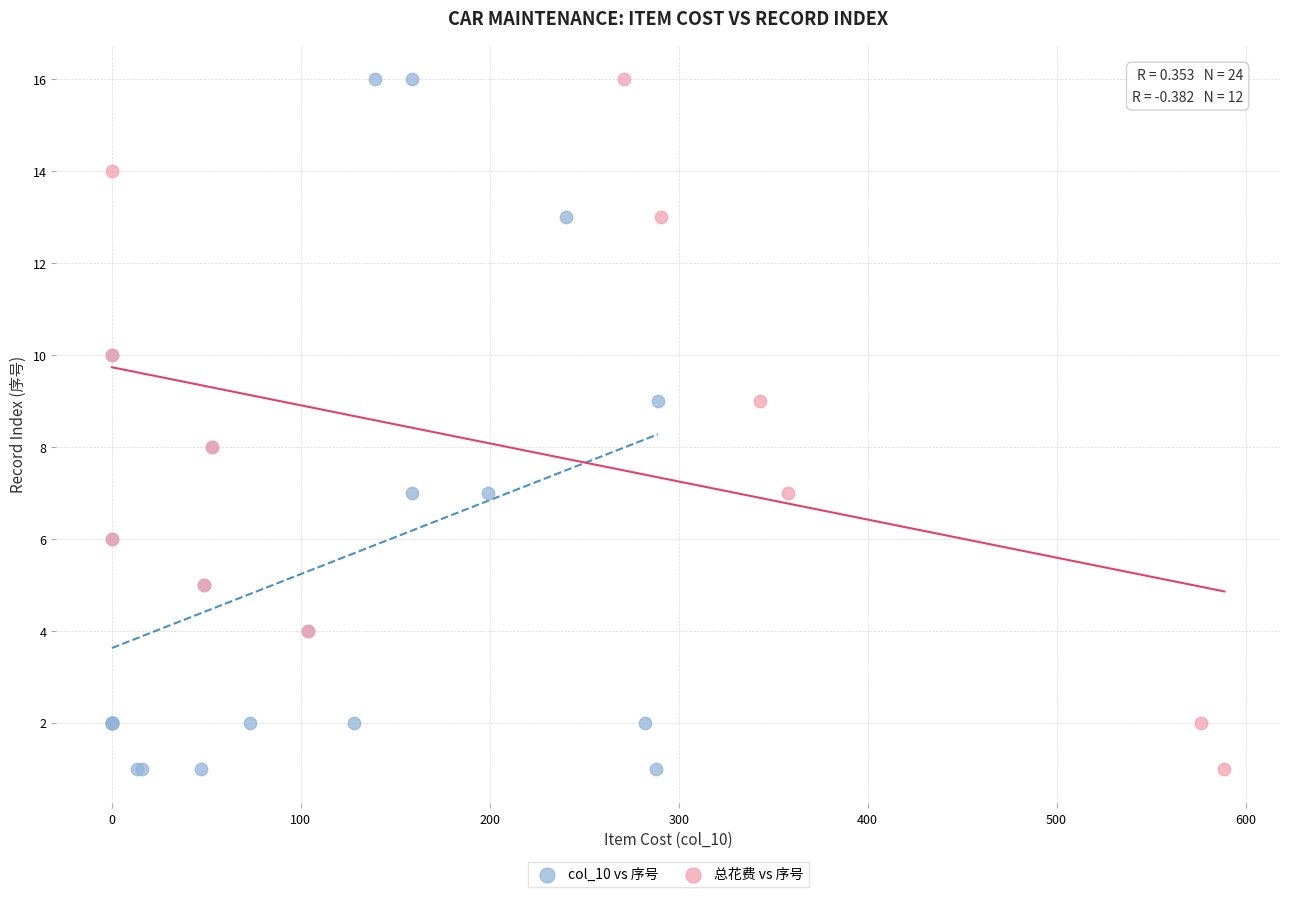

What are all the series names shown in the legend?

col_10 vs 序号, 总花费 vs 序号